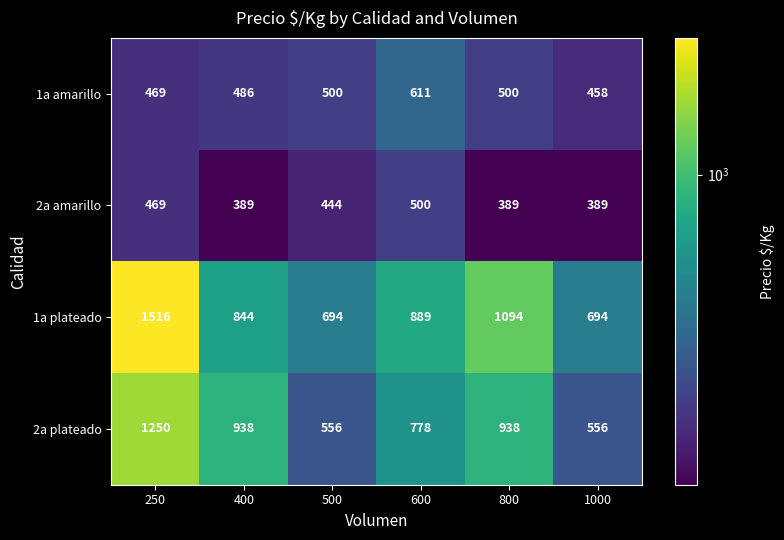

True or false: 1a amarillo has a value of 896 at 800.

False